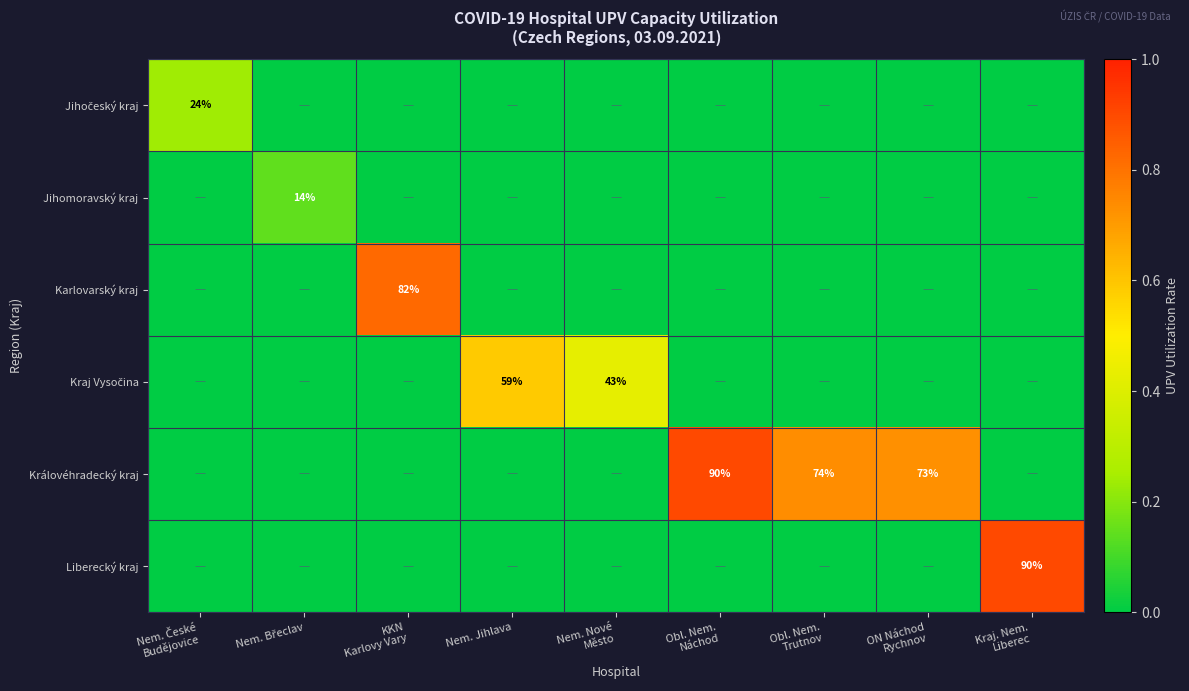

At which category is the sum across all series the highest?

Obl. Nem.
Náchod